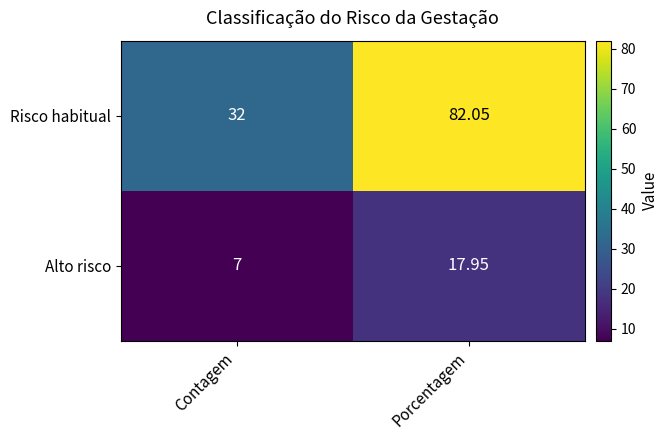

Where is Risco habitual nearest to the value 57?

Contagem